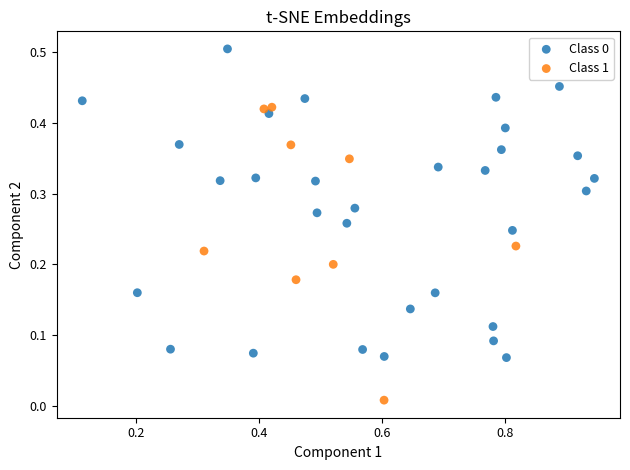

Which series reaches the minimum Y coordinate?

Class 1